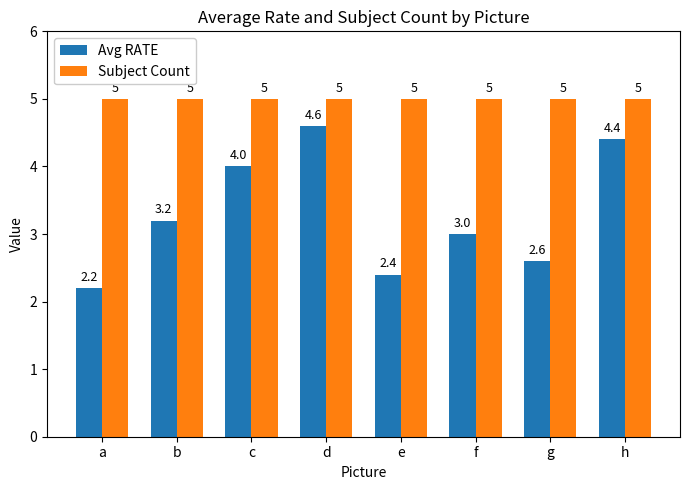

Does the chart contain stacked bars?

No